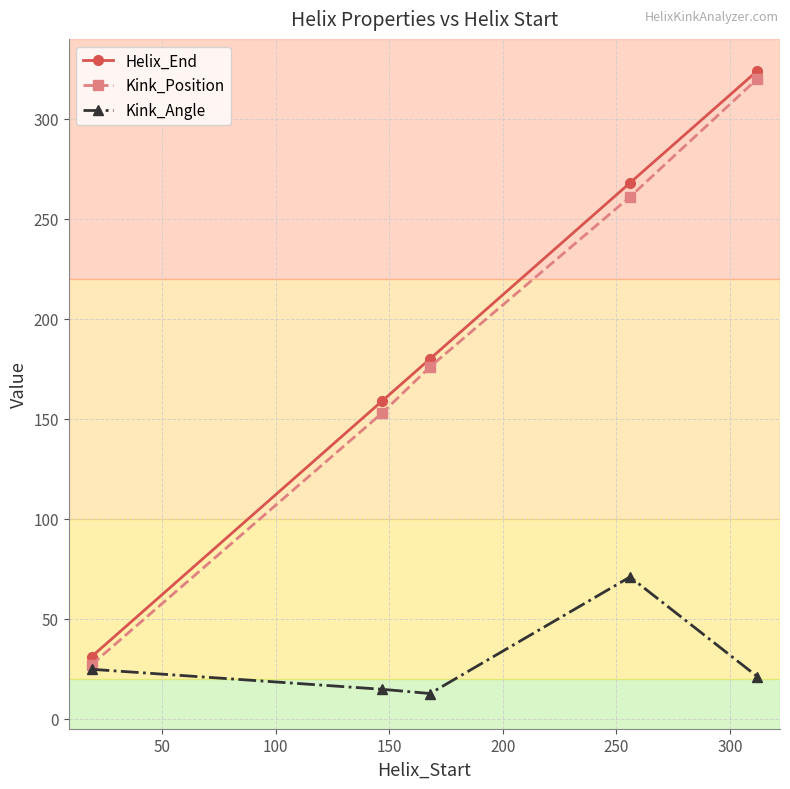

Which series has the largest total across all categories?

Helix_End